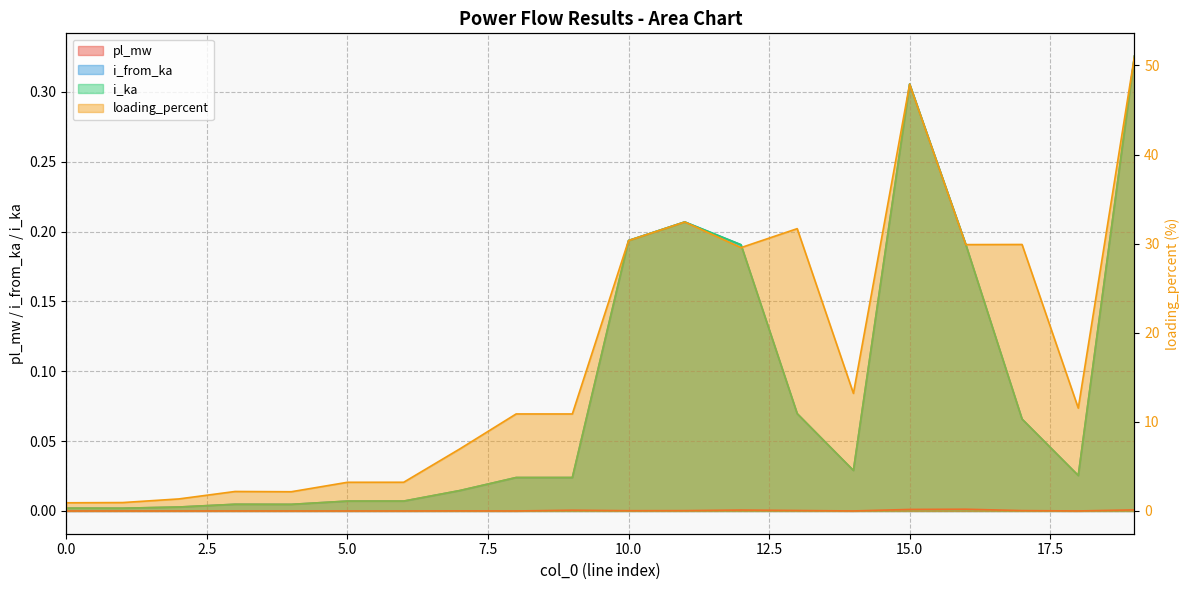

The value of i_from_ka at 4 is 0.0. True or false?

True